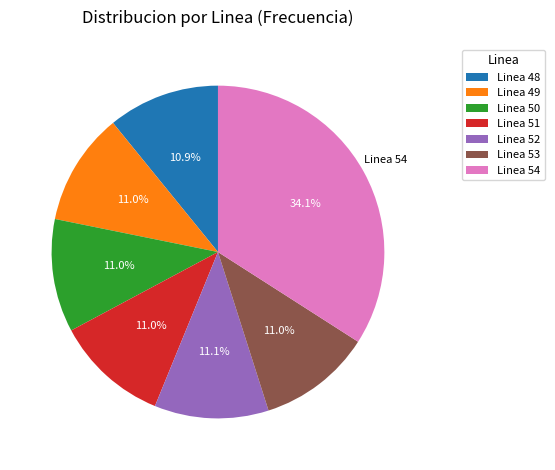

Approximately how many times larger is the value at Linea 49 compared to Linea 51?

1.0